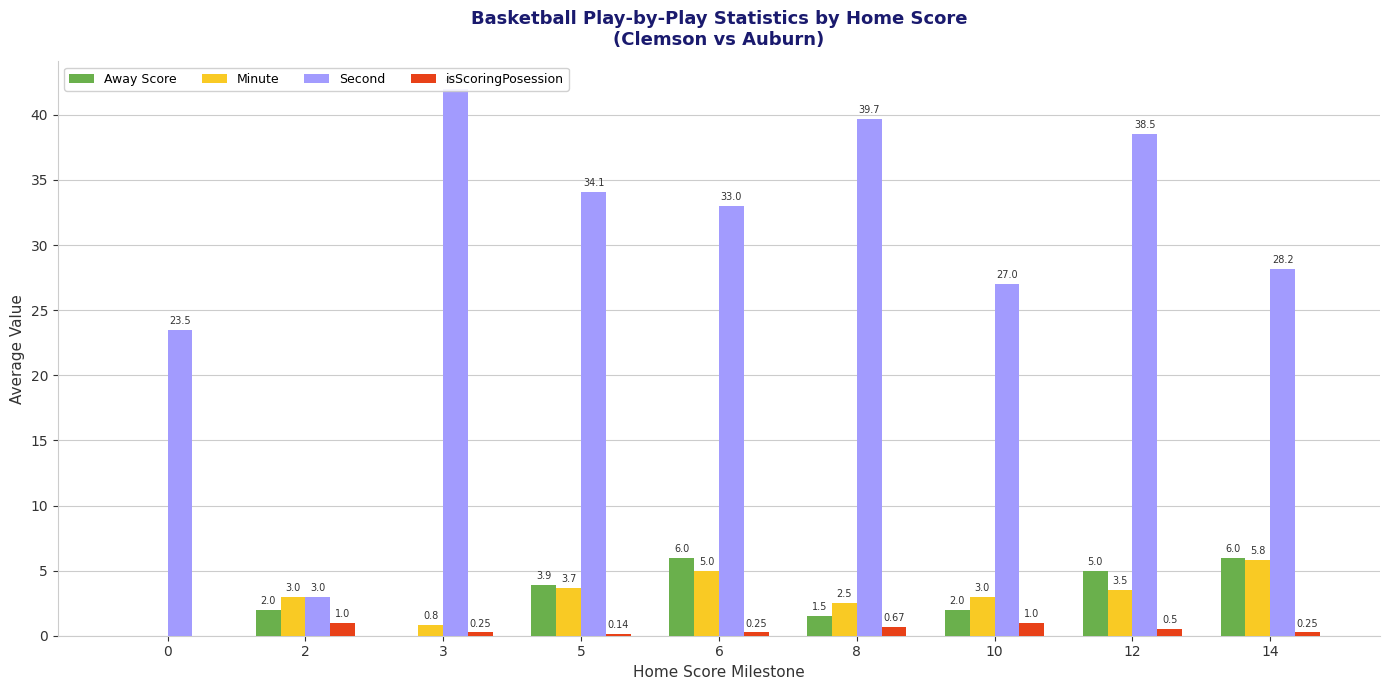

Reading left to right, transcribe all the data shown in this chart.

Away Score: 0=0.0	2=2.0	3=0.0	5=3.9	6=6.0	8=1.5	10=2.0	12=5.0	14=6.0
Minute: 0=0.0	2=3.0	3=0.8	5=3.7	6=5.0	8=2.5	10=3.0	12=3.5	14=5.8
Second: 0=23.5	2=3.0	3=42.0	5=34.1	6=33.0	8=39.7	10=27.0	12=38.5	14=28.2
isScoringPosession: 0=0.0	2=1.0	3=0.2	5=0.1	6=0.2	8=0.7	10=1.0	12=0.5	14=0.2